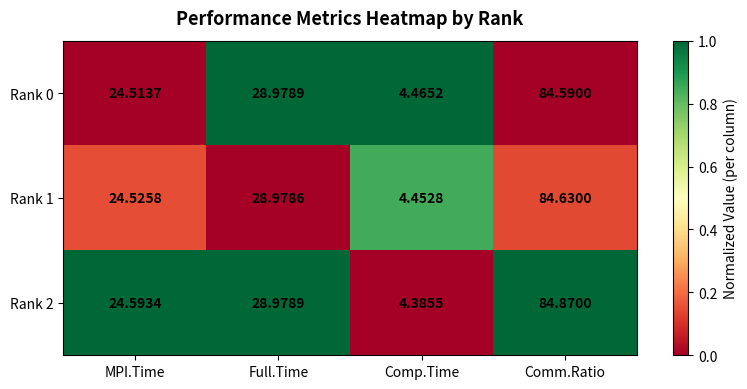

Where is Rank 0 nearest to the value 44?

Full.Time